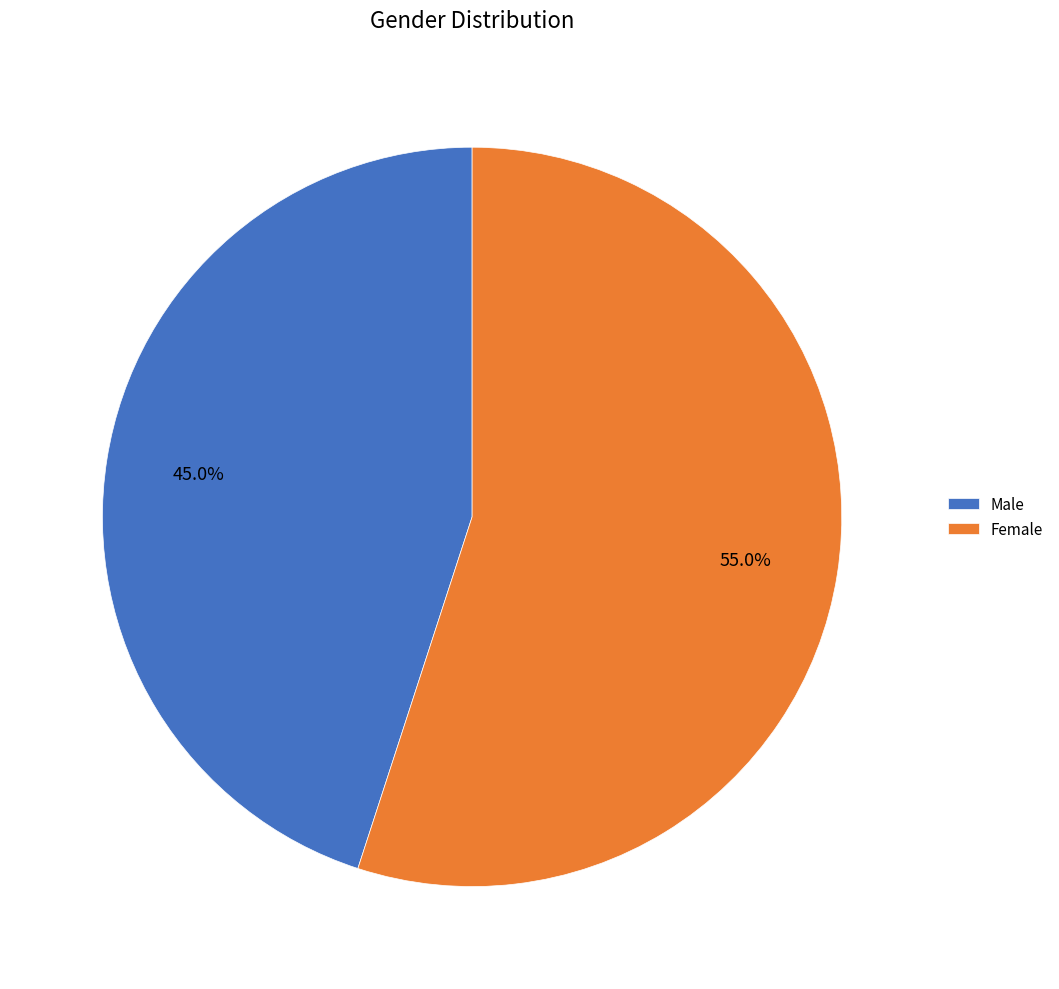

To the nearest percent, what is the difference between the Female and Male slice percentages?

10%